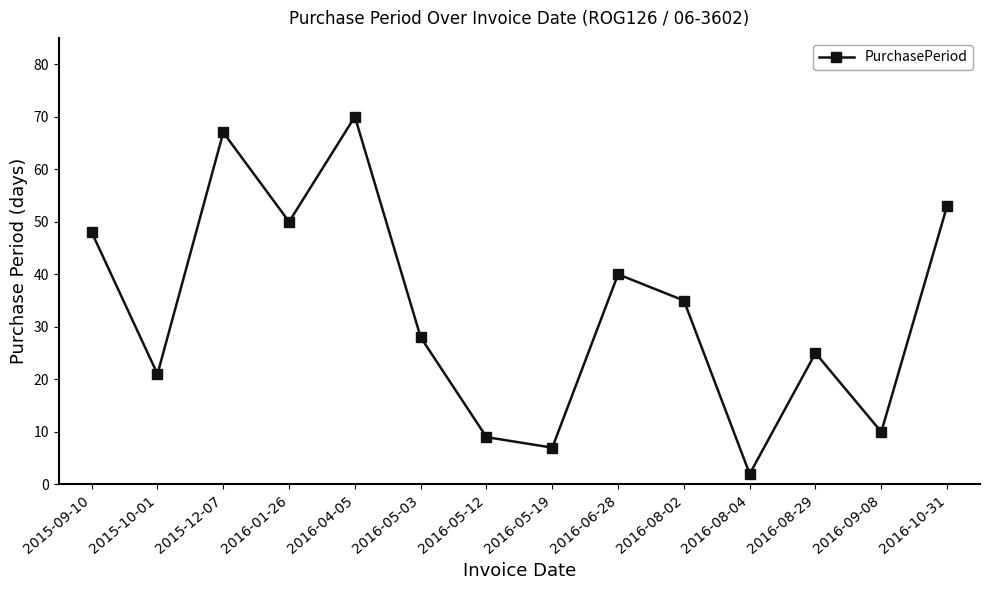

What position from the right is 2016-01-26?

11